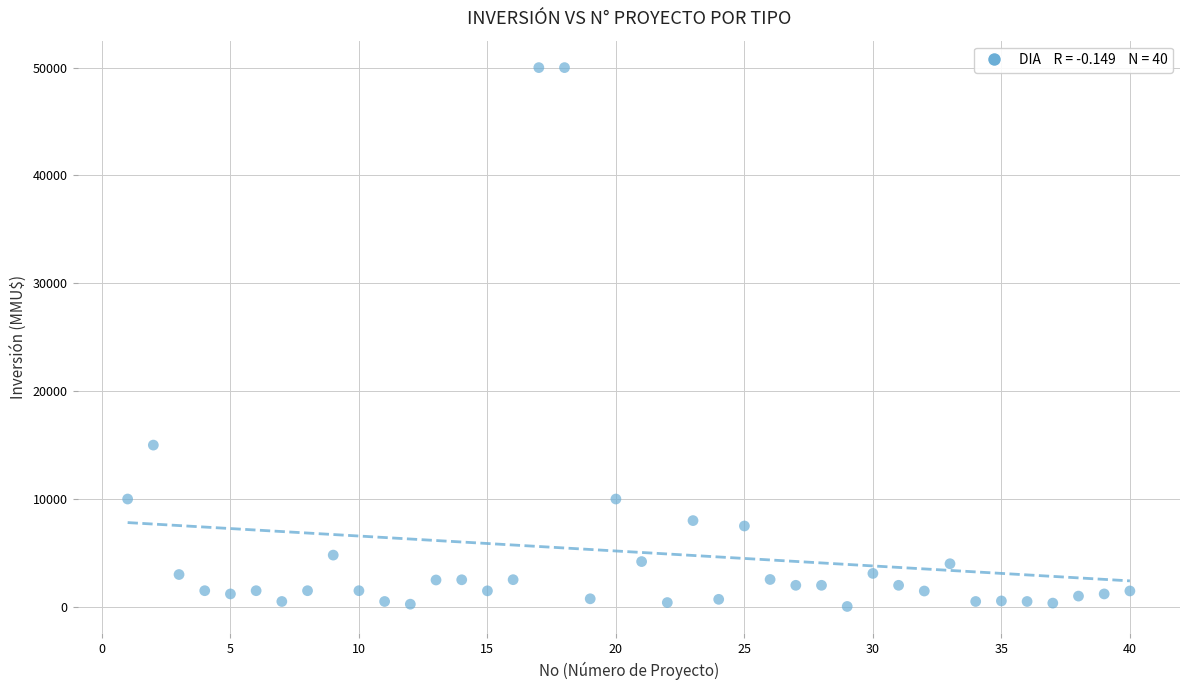

What Y value in the scatter plot is closest to 25019?

15000